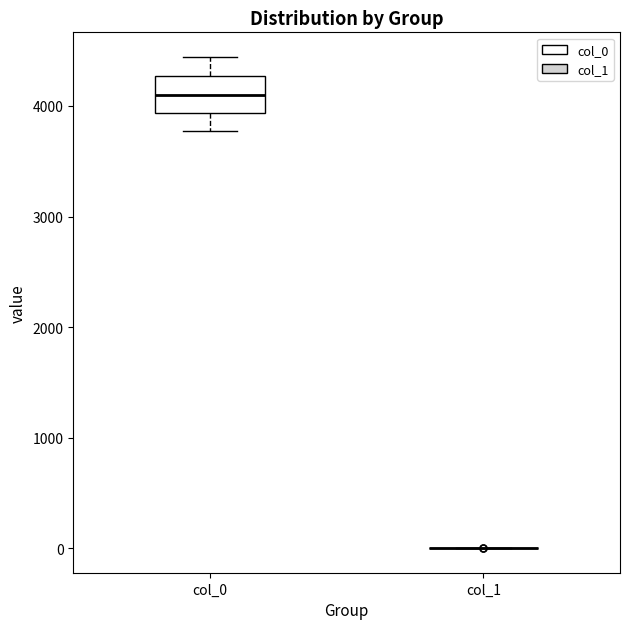

Reading left to right, transcribe this box plot: for each box, give where its median line is, the range the box spans, and where its two whiskers end, as read against the y-axis. The values are not printed on the chart, so give them approximately, as read against the axis.

col_0: median 4100, box 3900 to 4300, whiskers 3800 to 4400
col_1: box collapsed to a line at 0, whiskers 0 to 0